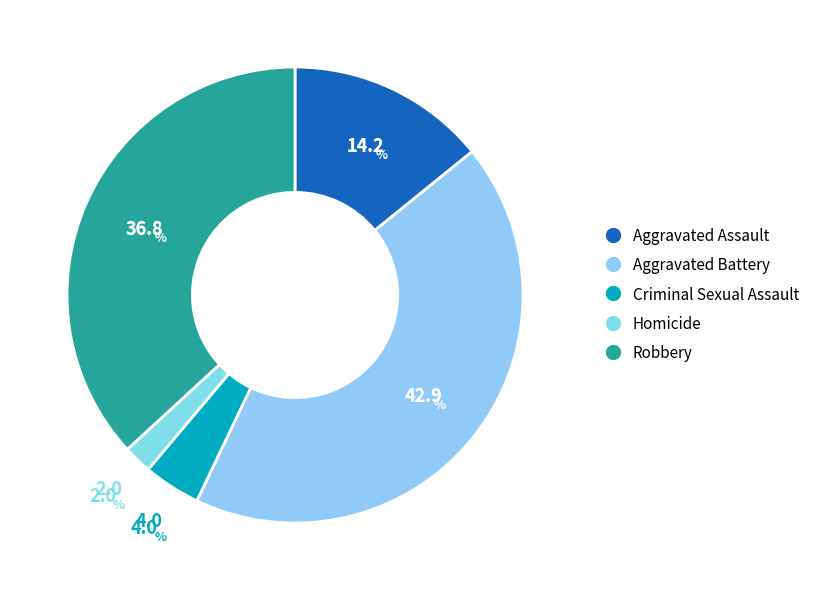

Between Criminal Sexual Assault and Aggravated Assault, which is larger?

Aggravated Assault